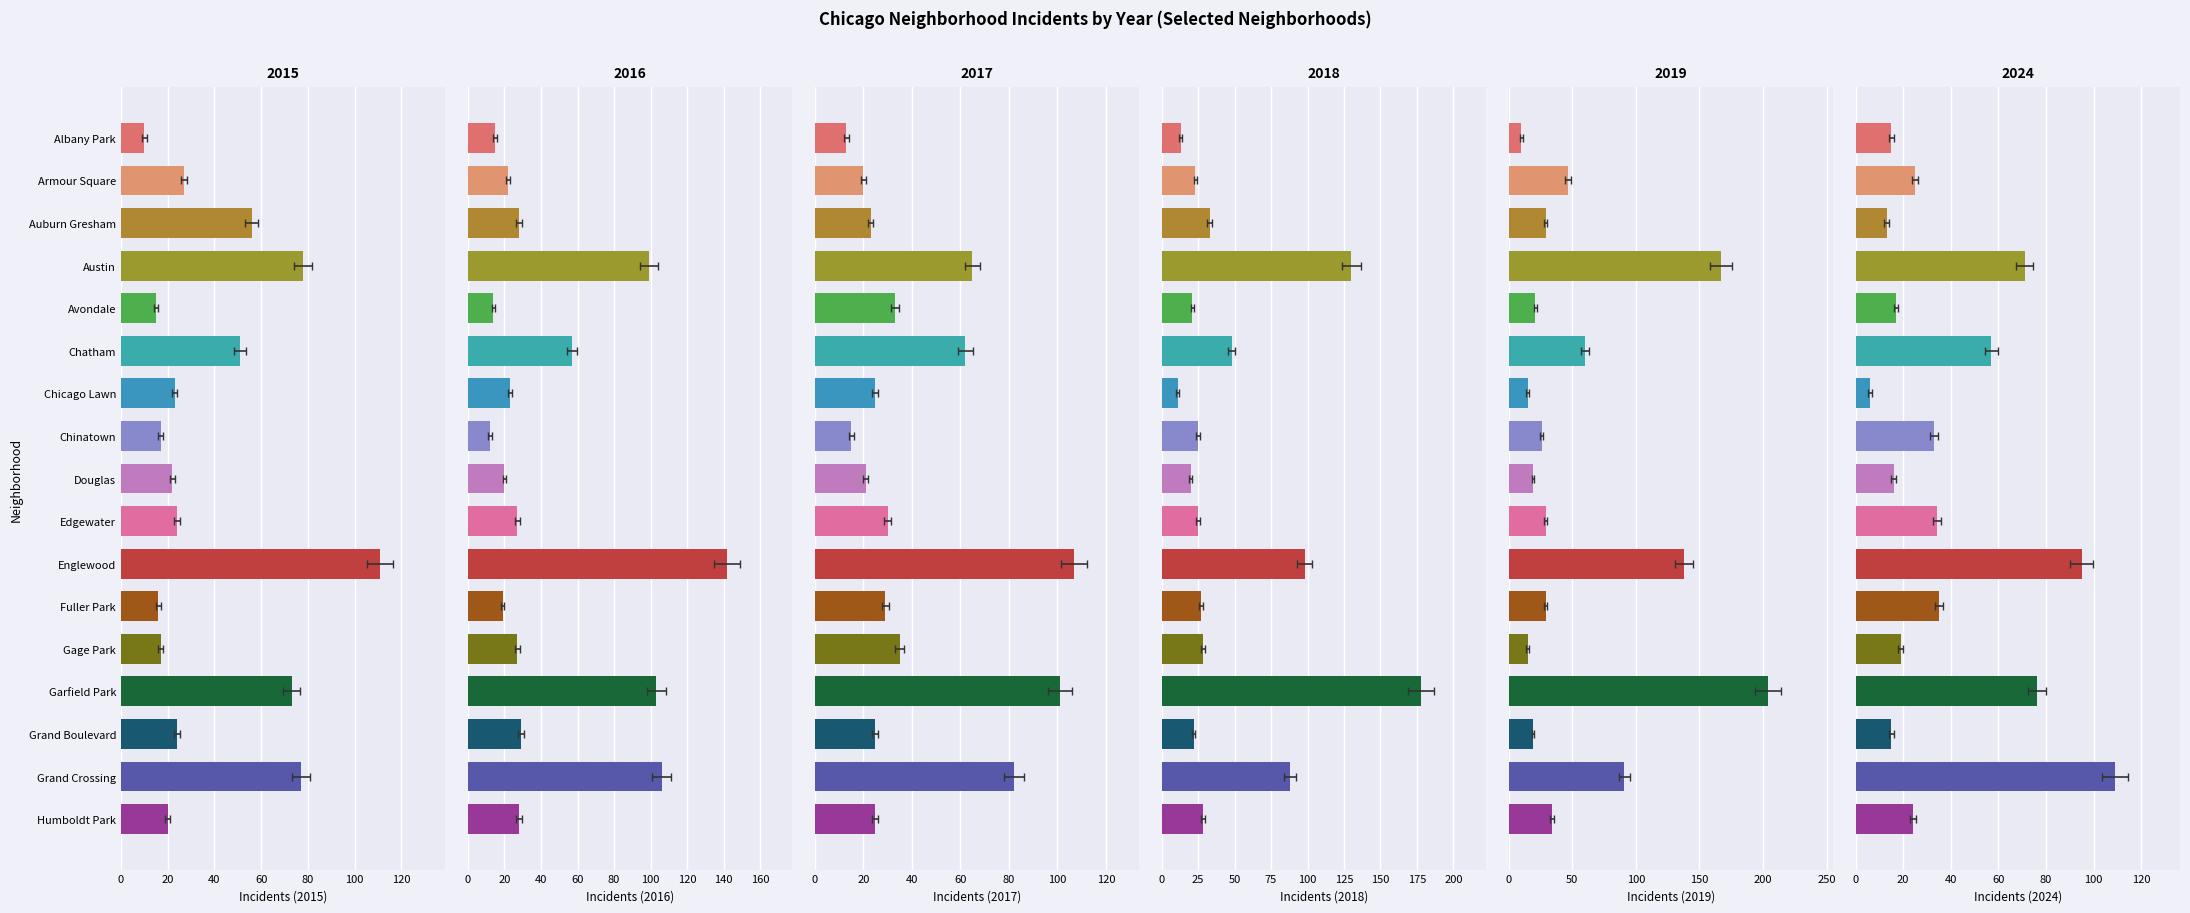

What is the value of the 2018 bar at the 5th from the left?

21